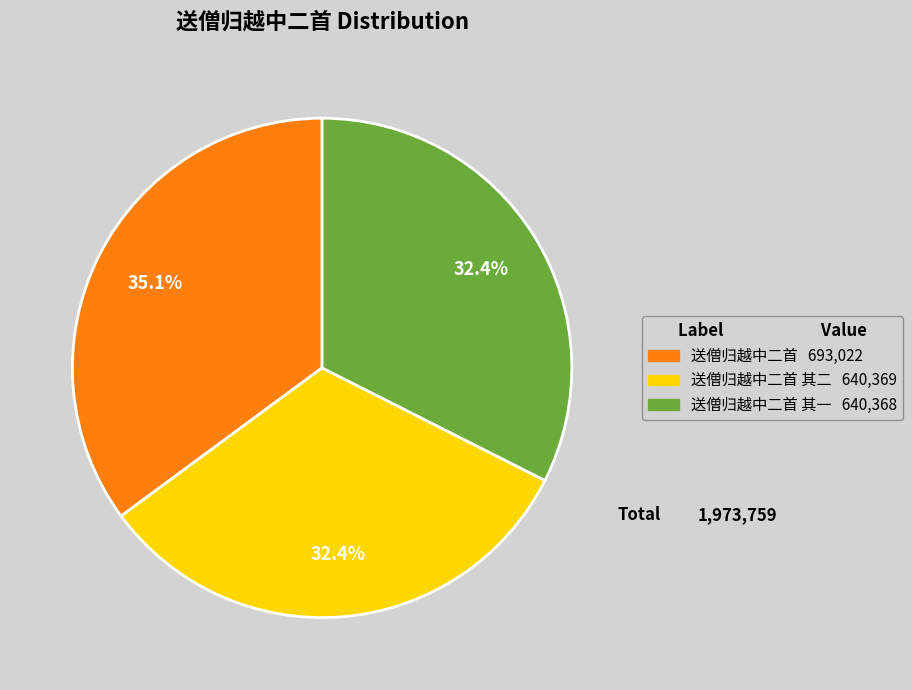

Does any single category account for the majority?

No